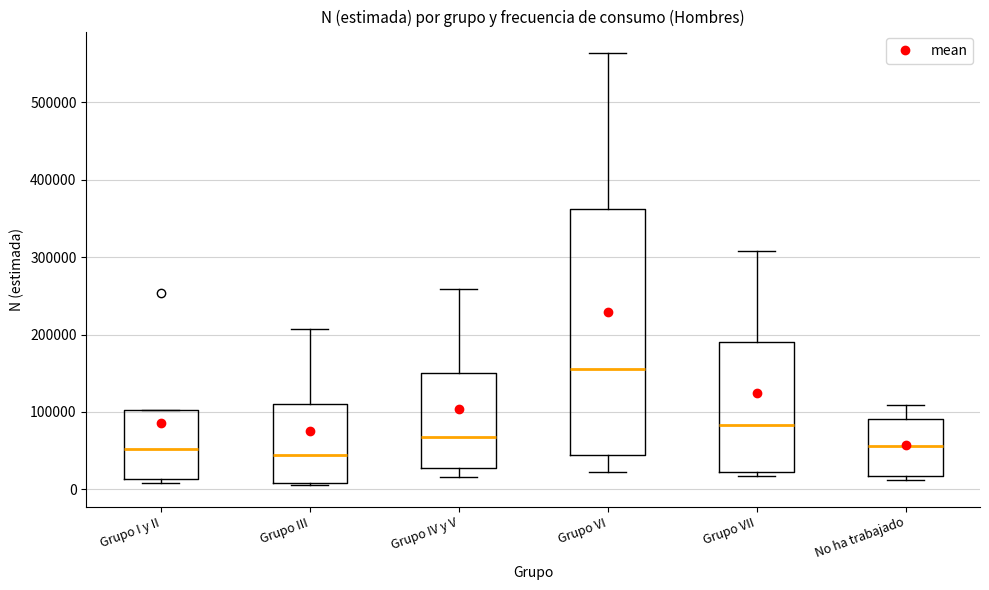

Reading left to right, transcribe this box plot: for each box, give where its median line is, the range the box spans, and where its two whiskers end, as read against the y-axis. The values are not printed on the chart, so give them approximately, as read against the axis.

Grupo I y II: median 50000, box 10000 to 100000, whiskers 10000 (just below the box's lower edge) to 100000
Grupo III: median 40000, box 10000 to 110000, whiskers 10000 (just below the box's lower edge) to 210000
Grupo IV y V: median 70000, box 30000 to 150000, whiskers 20000 to 260000
Grupo VI: median 160000, box 40000 to 360000, whiskers 20000 to 560000
Grupo VII: median 80000, box 20000 to 190000, whiskers 20000 (just below the box's lower edge) to 310000
No ha trabajado: median 60000, box 20000 to 90000, whiskers 10000 to 110000